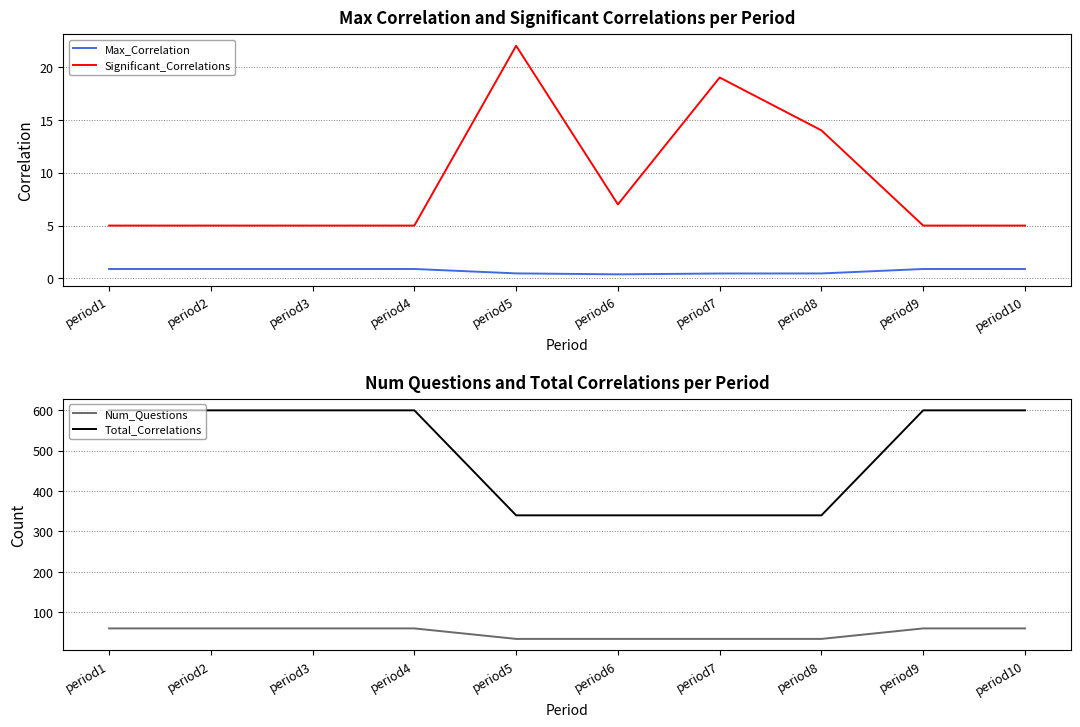

What is the highest value of the Total_Correlations series?

600